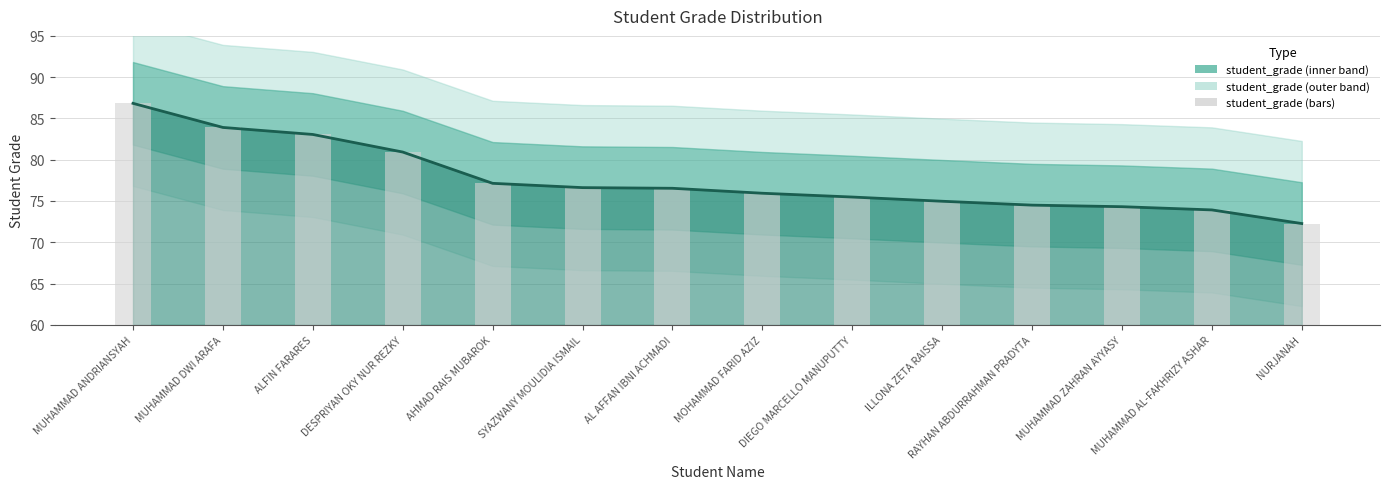

What position from the left is MUHAMMAD ANDRIANSYAH?

1